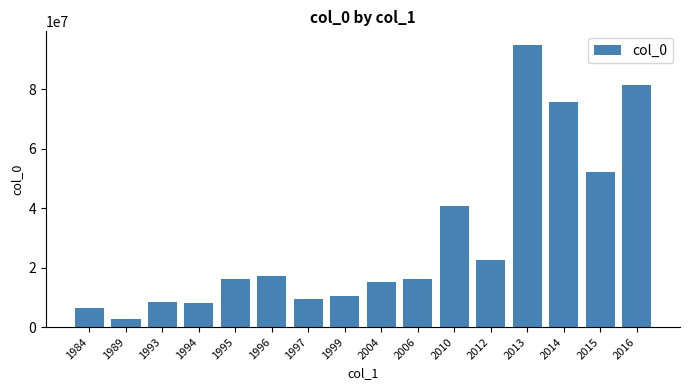

Approximately how many times larger is the value at 2016 compared to 2013?

0.9